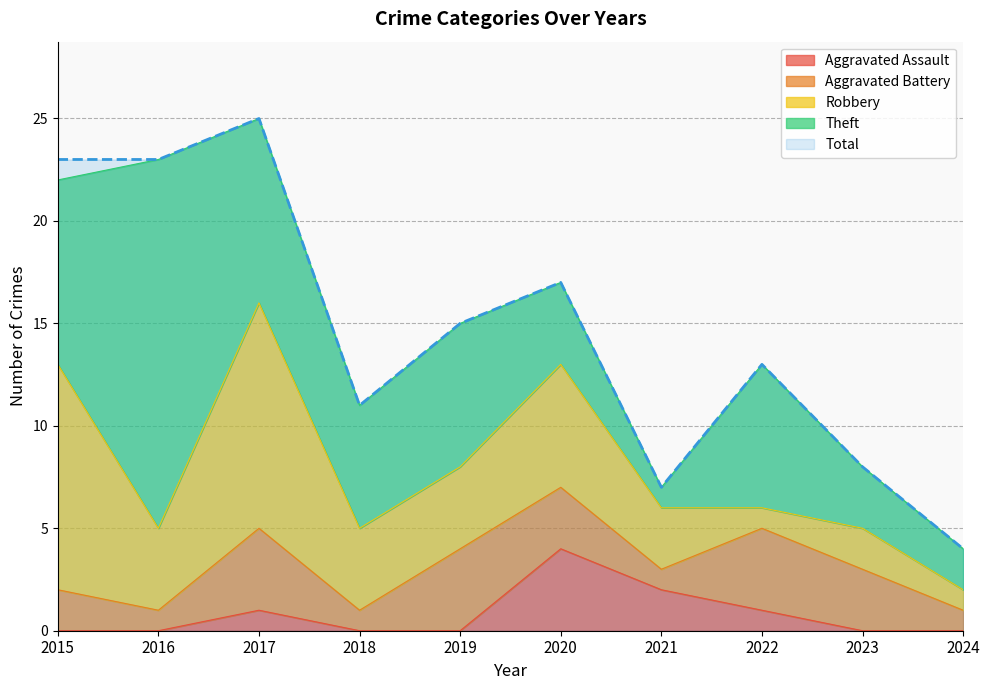

True or false: Robbery and Total cross at least once.

False